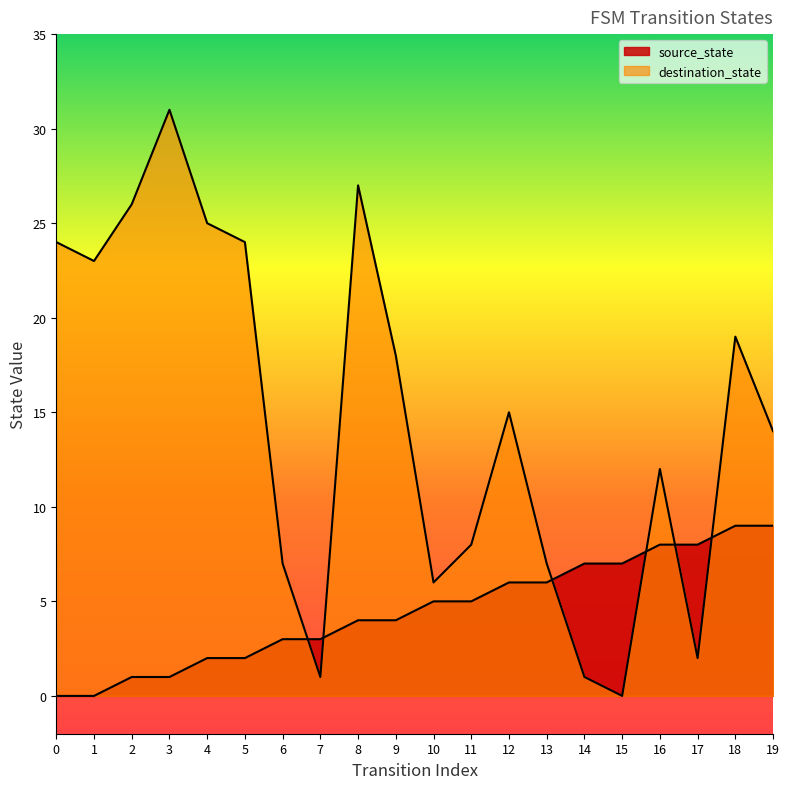

Count the number of data series in this chart.

2